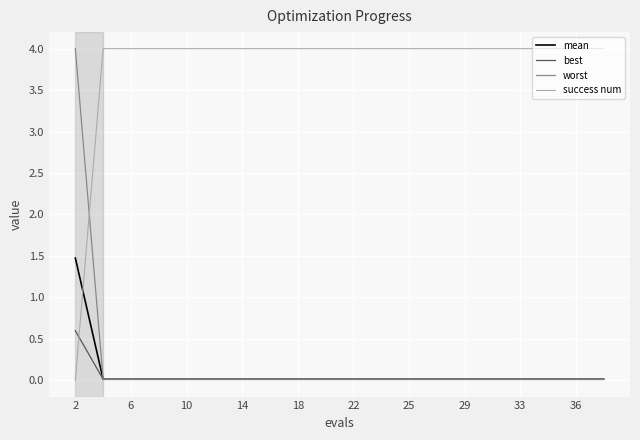

How many distinct data groups are displayed?

4